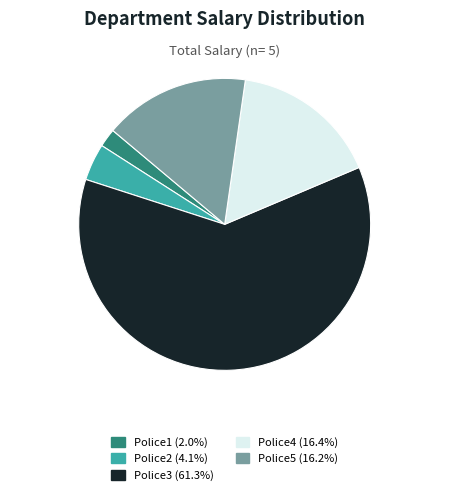

Approximately how many times larger is the value at Police1 compared to Police2?

0.5